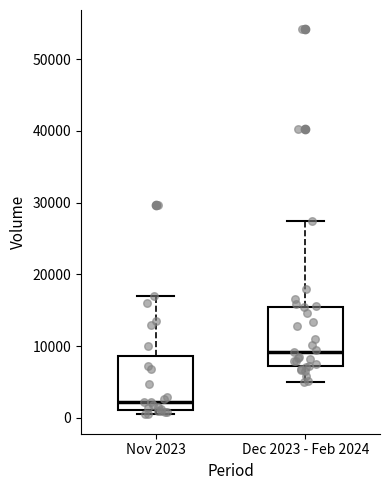

Reading left to right, read every box against the y-axis: the position of its median line, the range the box covers, and the ends of its whiskers. The values are not printed on the chart, so give them approximately, as read against the axis.

Nov 2023: median 2000, box 1000 to 9000, whiskers 0 to 17000
Dec 2023 - Feb 2024: median 9000, box 7000 to 15000, whiskers 5000 to 27000